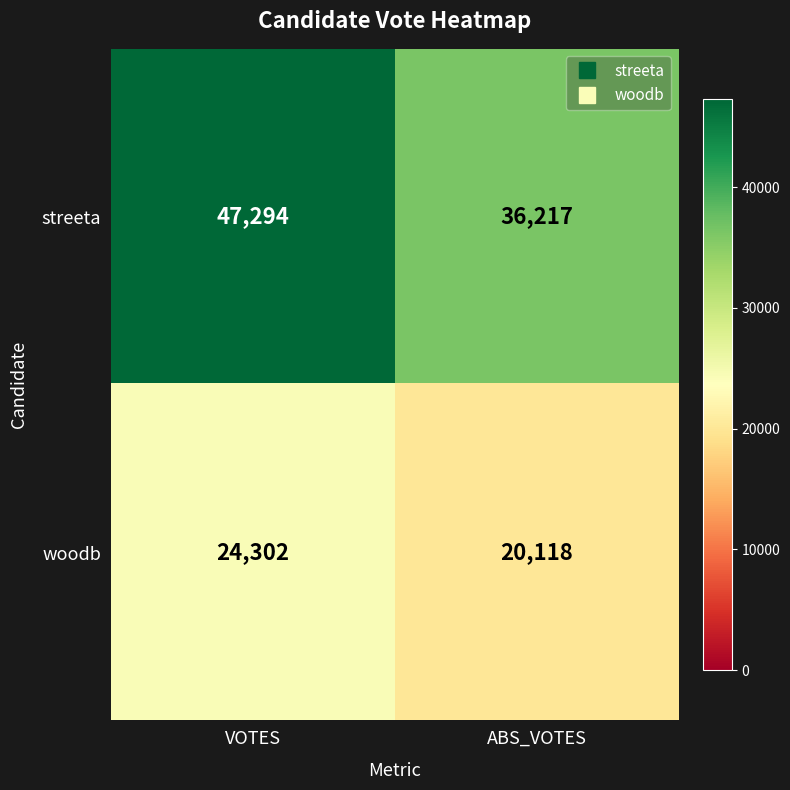

What is the approximate value of woodb at ABS_VOTES?

20118